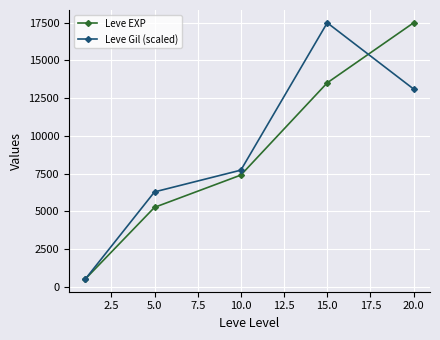

True or false: Leve EXP and Leve Gil (scaled) cross at least once.

True